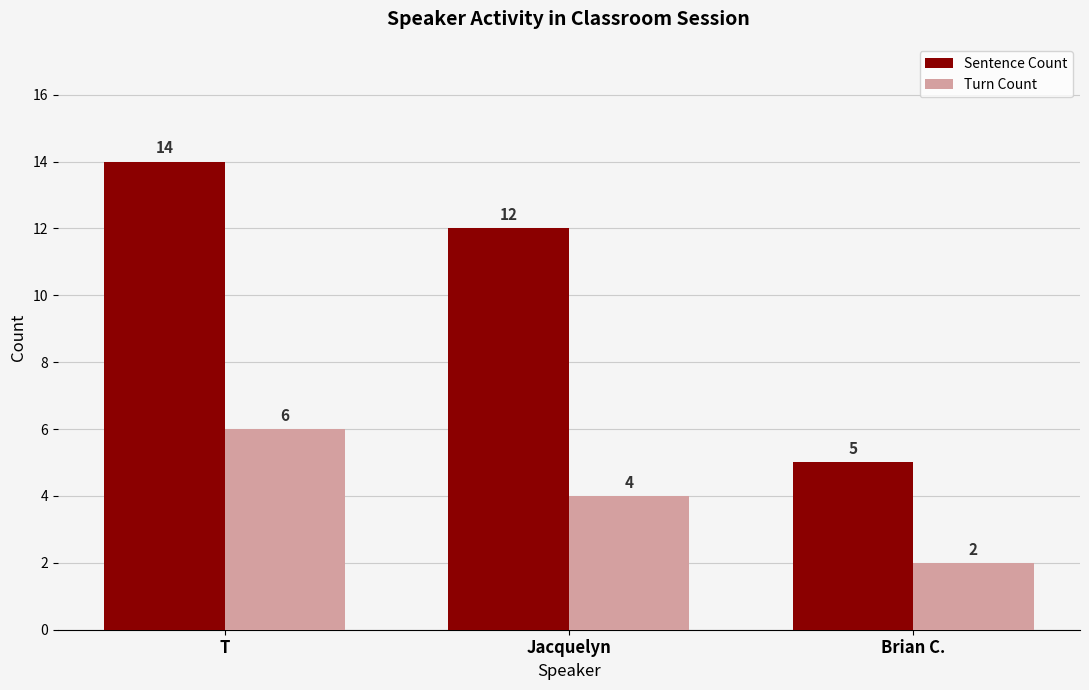

Which series has the largest range (max minus min)?

Sentence Count